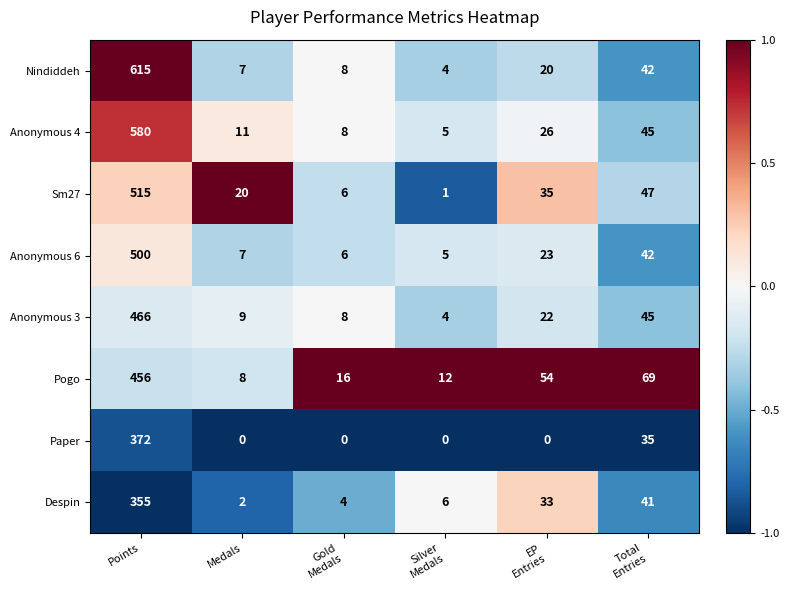

List the series in order of their peak value, highest first.

Nindiddeh, Anonymous 4, Sm27, Anonymous 6, Anonymous 3, Pogo, Paper, Despin